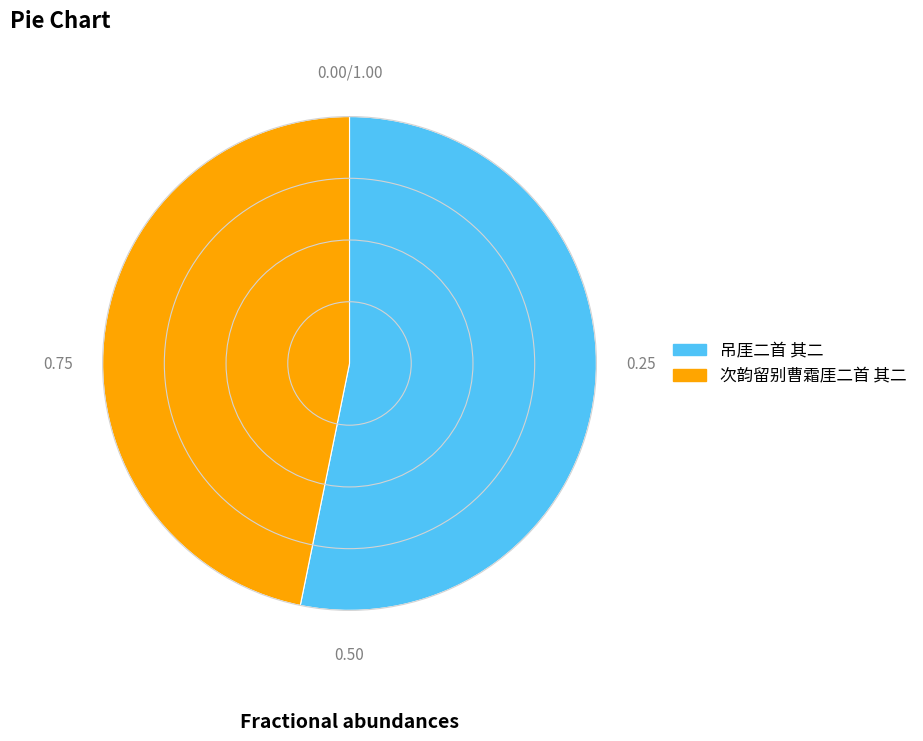

Which category accounts for the majority?

吊厓二首 其二